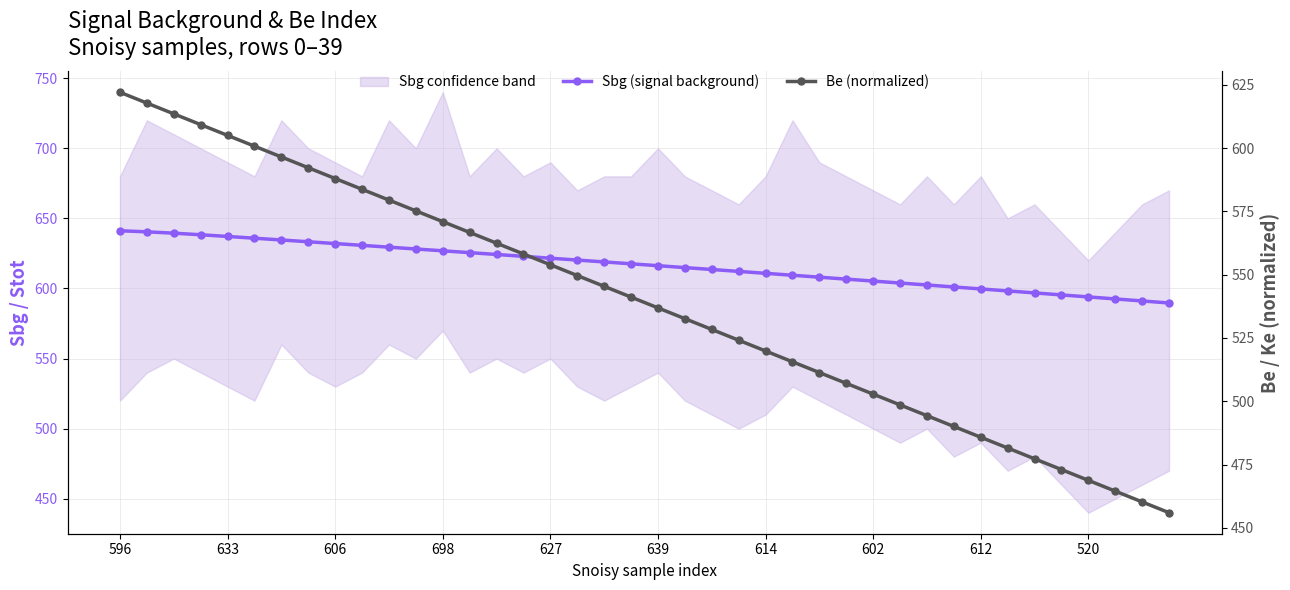

What is the highest value of the Be (normalized) series?

622.0